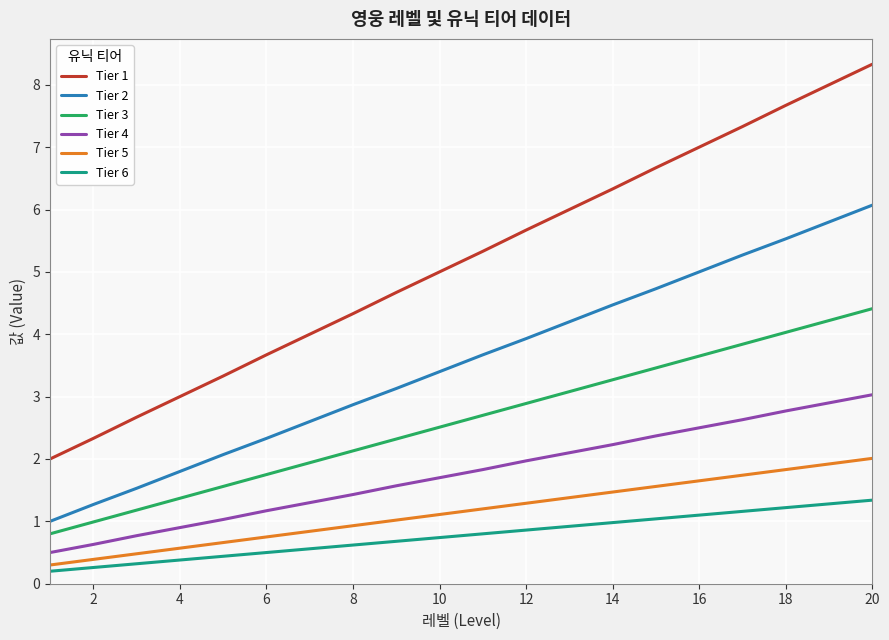

What is the highest value of the Tier 5 series?

2.0